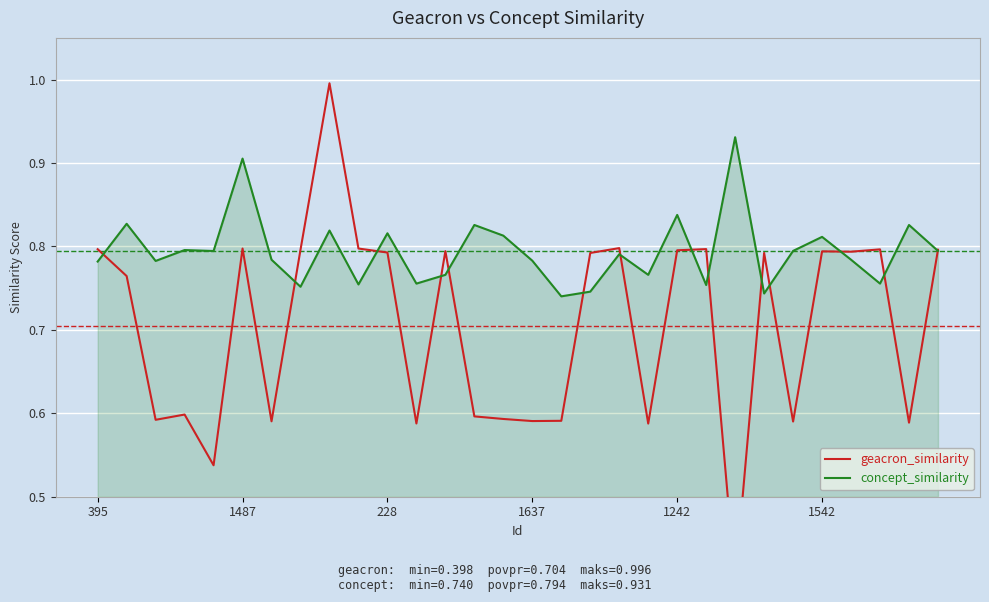

At which label is concept_similarity closest to 0?

16